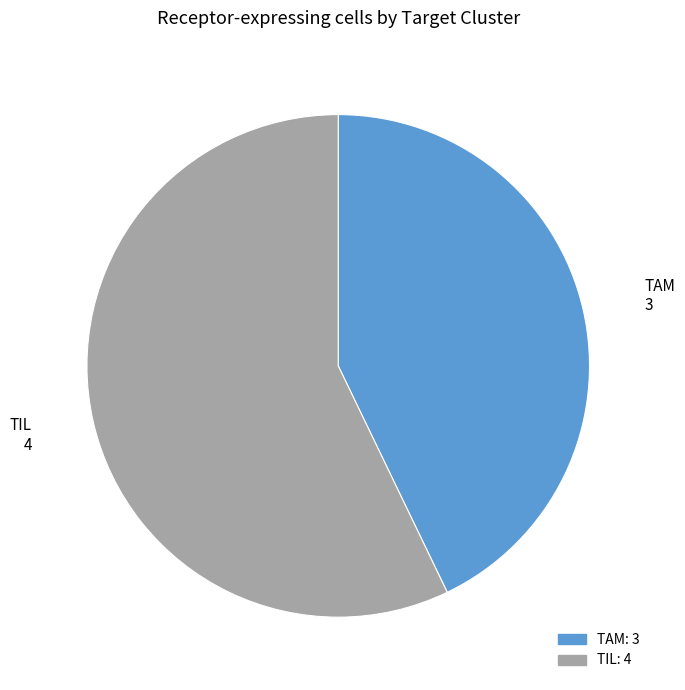

What is the ratio of the value at TIL to the value at TAM?

1.3